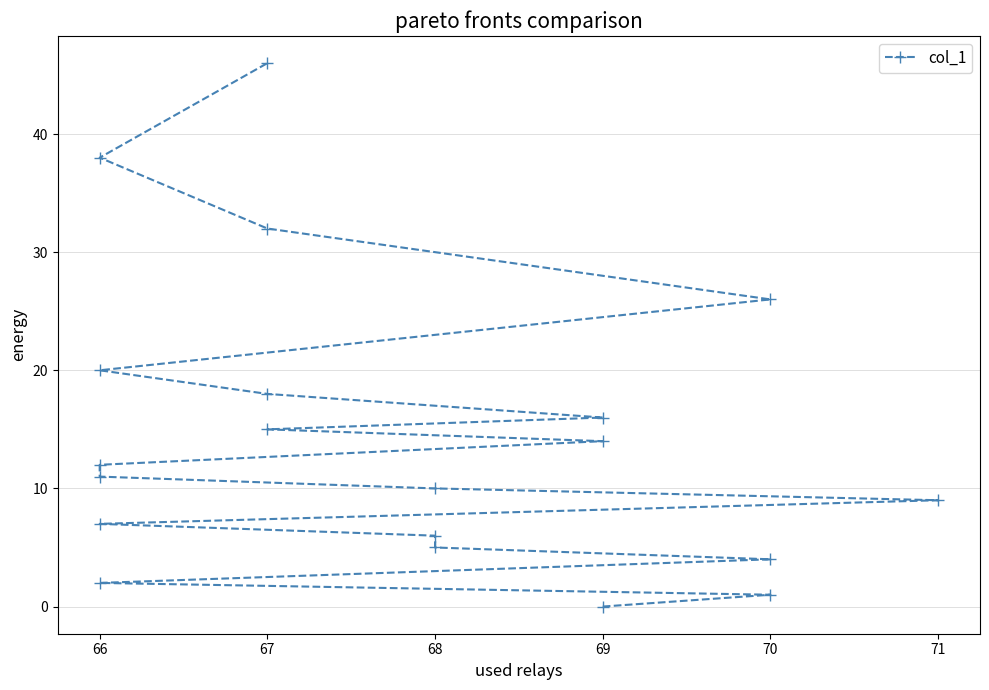

What is the approximate value at 66, to the nearest 10?

10